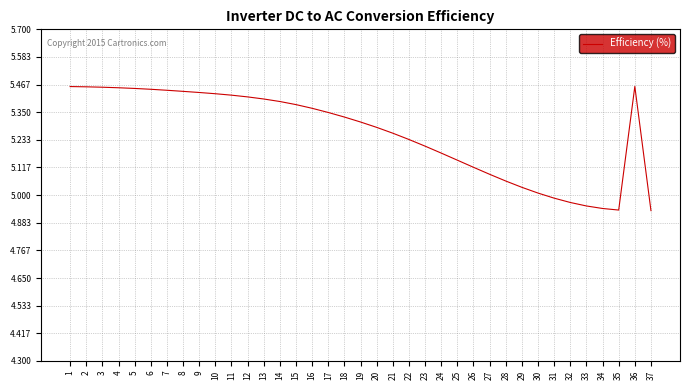

The value at 24 is 5.2. True or false?

True